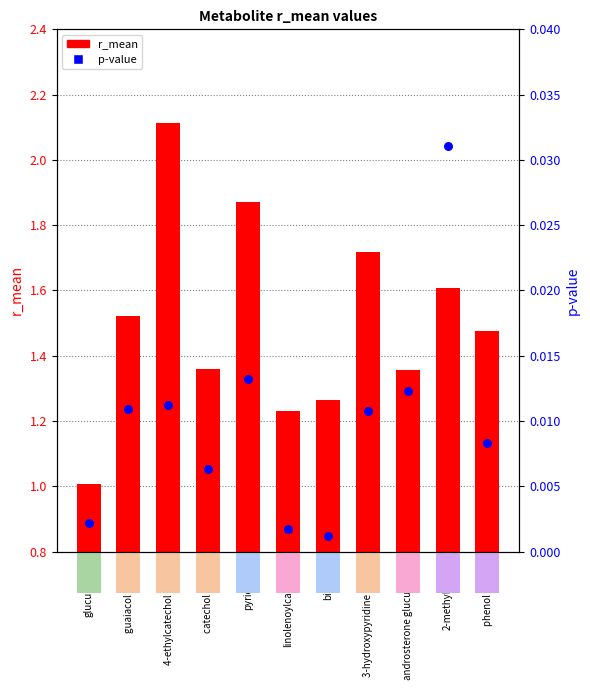

What is the total value across all series at guaiacol sulfate?

1.5